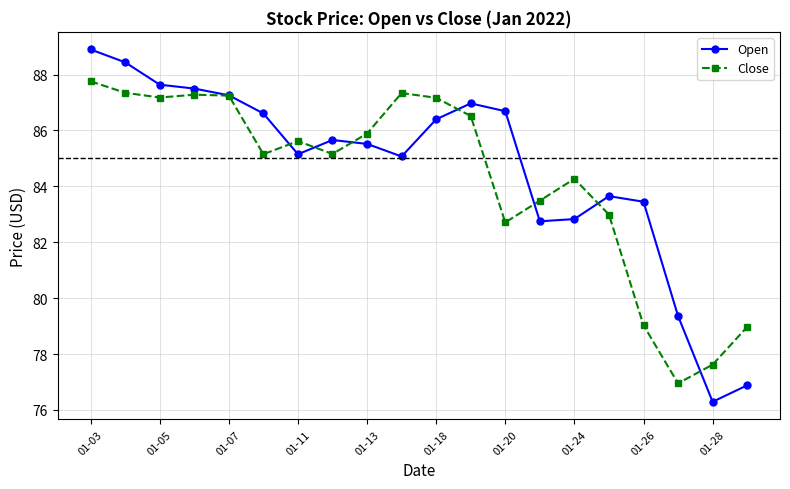

Rank the series by their maximum value, from lowest to highest.

Close, Open